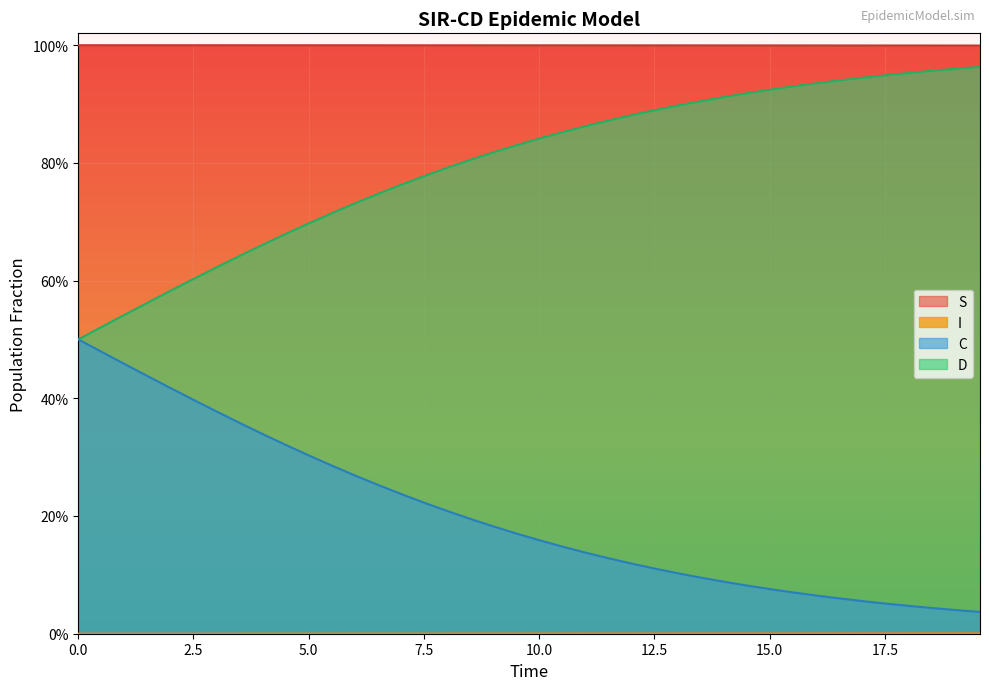

How many categories are shown in the chart?

40